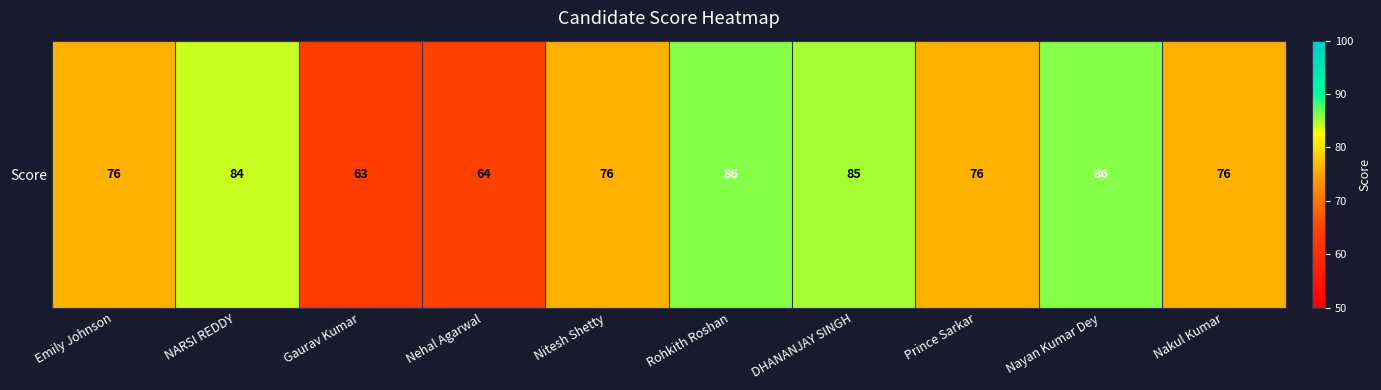

Reading left to right, what are all the values shown in this chart?

Emily Johnson=76	NARSI REDDY=84	Gaurav Kumar=63	Nehal Agarwal=64	Nitesh Shetty=76	Rohkith Roshan=86	DHANANJAY SINGH=85	Prince Sarkar=76	Nayan Kumar Dey=86	Nakul Kumar=76